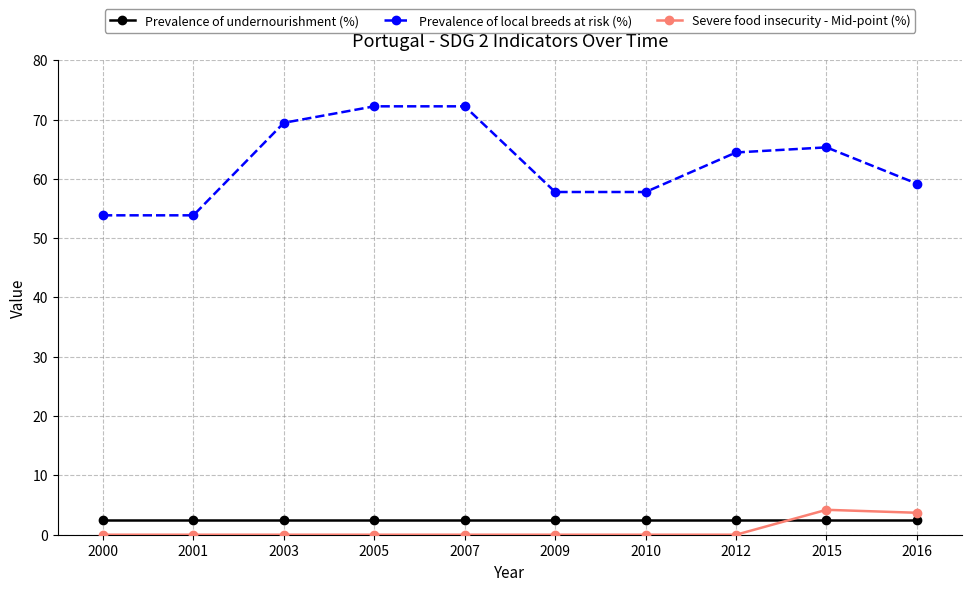

What value does the Prevalence of local breeds at risk (%) series have at 2000?

53.8